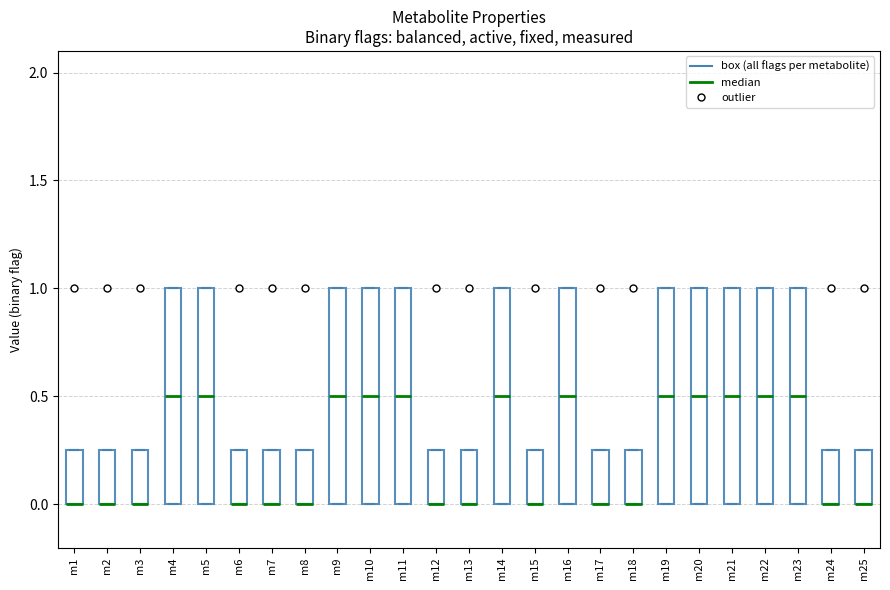

Reading left to right, read every box against the y-axis: the position of its median line, the range the box covers, and the ends of its whiskers. The values are not printed on the chart, so give them approximately, as read against the axis.

m1: median 0.00 (drawn on the box's lower edge), box 0.00 to 0.25, whiskers 0.00 to 0.25
m2: median 0.00 (drawn on the box's lower edge), box 0.00 to 0.25, whiskers 0.00 to 0.25
m3: median 0.00 (drawn on the box's lower edge), box 0.00 to 0.25, whiskers 0.00 to 0.25
m4: median 0.50, box 0.00 to 1.00, whiskers 0.00 to 1.00
m5: median 0.50, box 0.00 to 1.00, whiskers 0.00 to 1.00
m6: median 0.00 (drawn on the box's lower edge), box 0.00 to 0.25, whiskers 0.00 to 0.25
m7: median 0.00 (drawn on the box's lower edge), box 0.00 to 0.25, whiskers 0.00 to 0.25
m8: median 0.00 (drawn on the box's lower edge), box 0.00 to 0.25, whiskers 0.00 to 0.25
m9: median 0.50, box 0.00 to 1.00, whiskers 0.00 to 1.00
m10: median 0.50, box 0.00 to 1.00, whiskers 0.00 to 1.00
m11: median 0.50, box 0.00 to 1.00, whiskers 0.00 to 1.00
m12: median 0.00 (drawn on the box's lower edge), box 0.00 to 0.25, whiskers 0.00 to 0.25
m13: median 0.00 (drawn on the box's lower edge), box 0.00 to 0.25, whiskers 0.00 to 0.25
m14: median 0.50, box 0.00 to 1.00, whiskers 0.00 to 1.00
m15: median 0.00 (drawn on the box's lower edge), box 0.00 to 0.25, whiskers 0.00 to 0.25
m16: median 0.50, box 0.00 to 1.00, whiskers 0.00 to 1.00
m17: median 0.00 (drawn on the box's lower edge), box 0.00 to 0.25, whiskers 0.00 to 0.25
m18: median 0.00 (drawn on the box's lower edge), box 0.00 to 0.25, whiskers 0.00 to 0.25
m19: median 0.50, box 0.00 to 1.00, whiskers 0.00 to 1.00
m20: median 0.50, box 0.00 to 1.00, whiskers 0.00 to 1.00
m21: median 0.50, box 0.00 to 1.00, whiskers 0.00 to 1.00
m22: median 0.50, box 0.00 to 1.00, whiskers 0.00 to 1.00
m23: median 0.50, box 0.00 to 1.00, whiskers 0.00 to 1.00
m24: median 0.00 (drawn on the box's lower edge), box 0.00 to 0.25, whiskers 0.00 to 0.25
m25: median 0.00 (drawn on the box's lower edge), box 0.00 to 0.25, whiskers 0.00 to 0.25